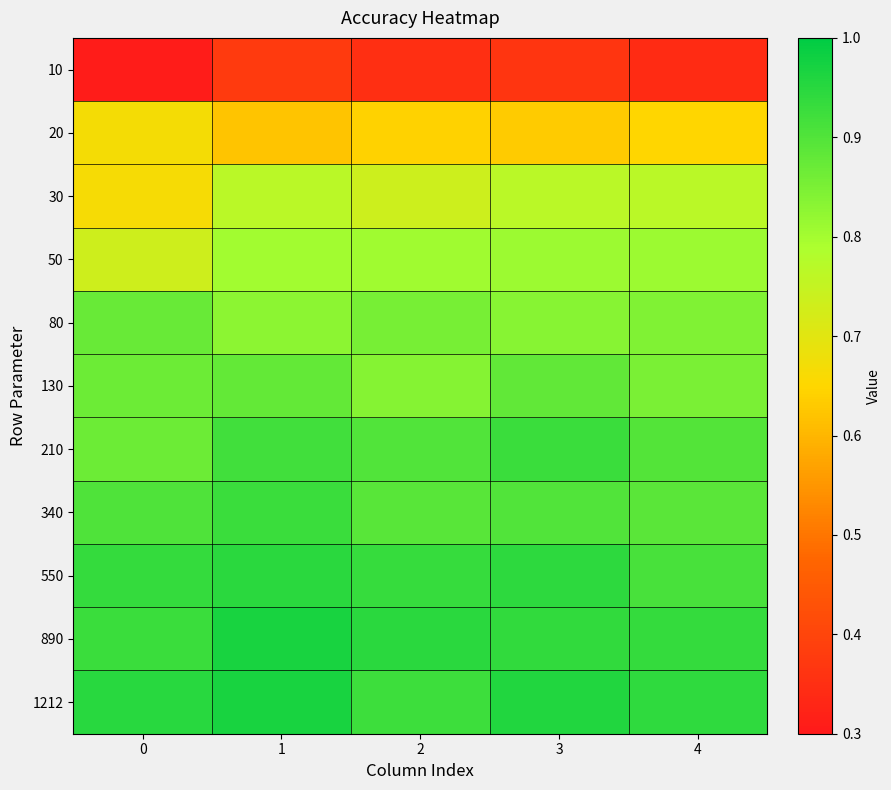

Which has a higher value, 3 or 2?

3